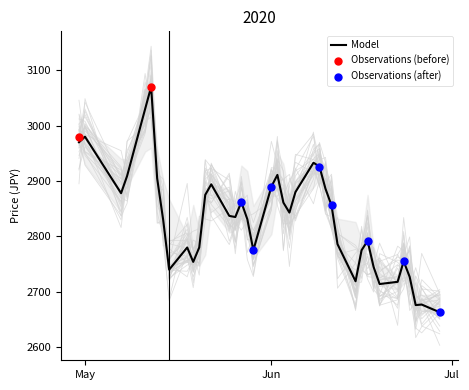

Which has a higher value, May or Jul?

May